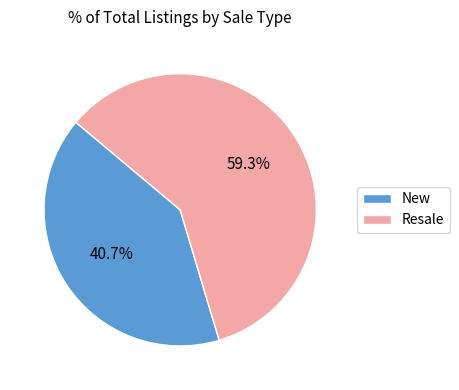

Does New account for over 50% of the chart?

No